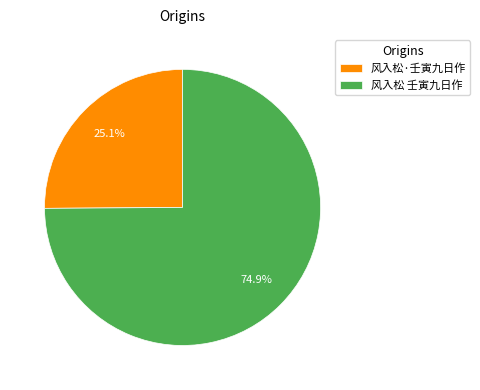

How many slices are in this pie chart?

2